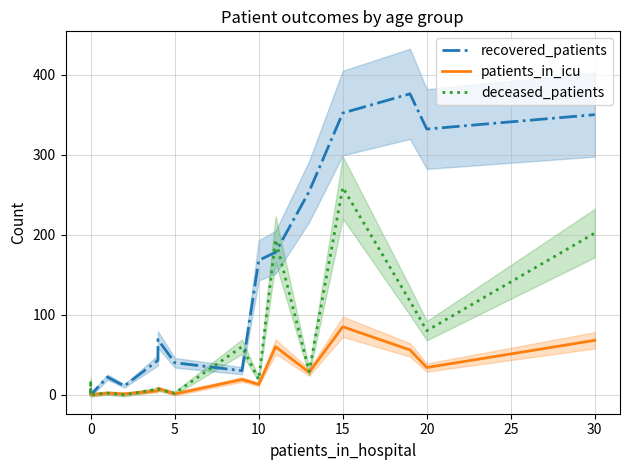

Is the value of deceased_patients at −5 greater than the value of recovered_patients at 10?

No